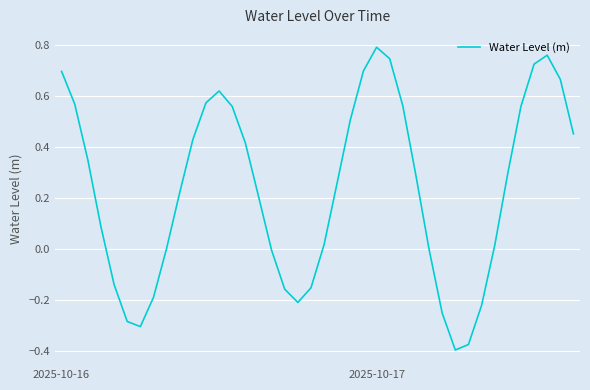

What is the difference between the maximum and minimum values?

1.2